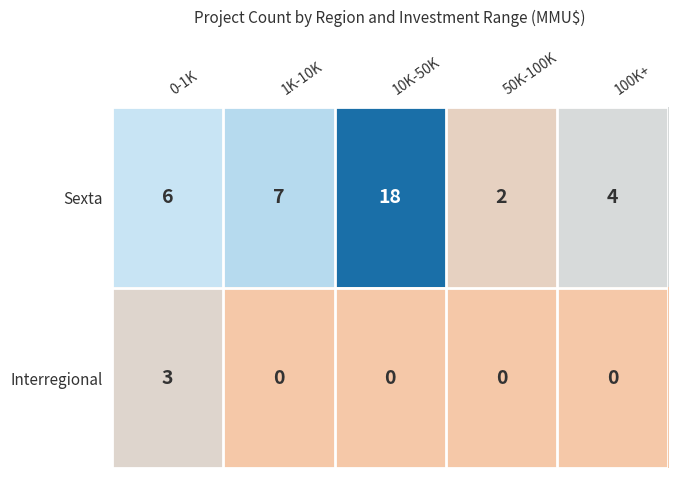

What is the total value across all series at 100K+?

4